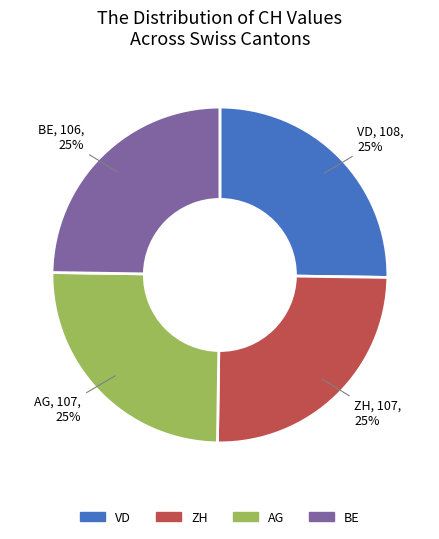

Is there a majority slice in this chart?

No